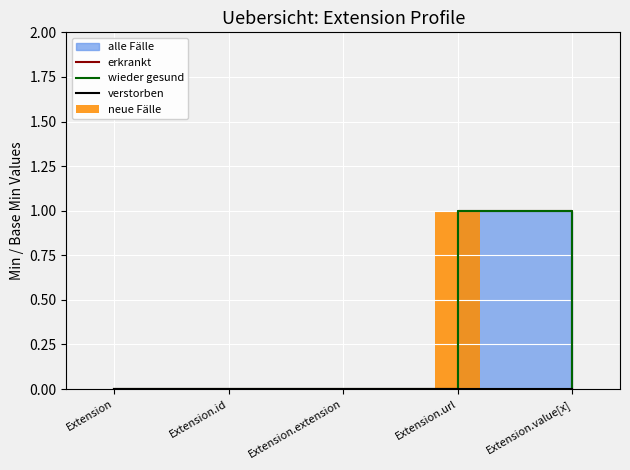

The value of erkrankt at Extension.url is 1. True or false?

True